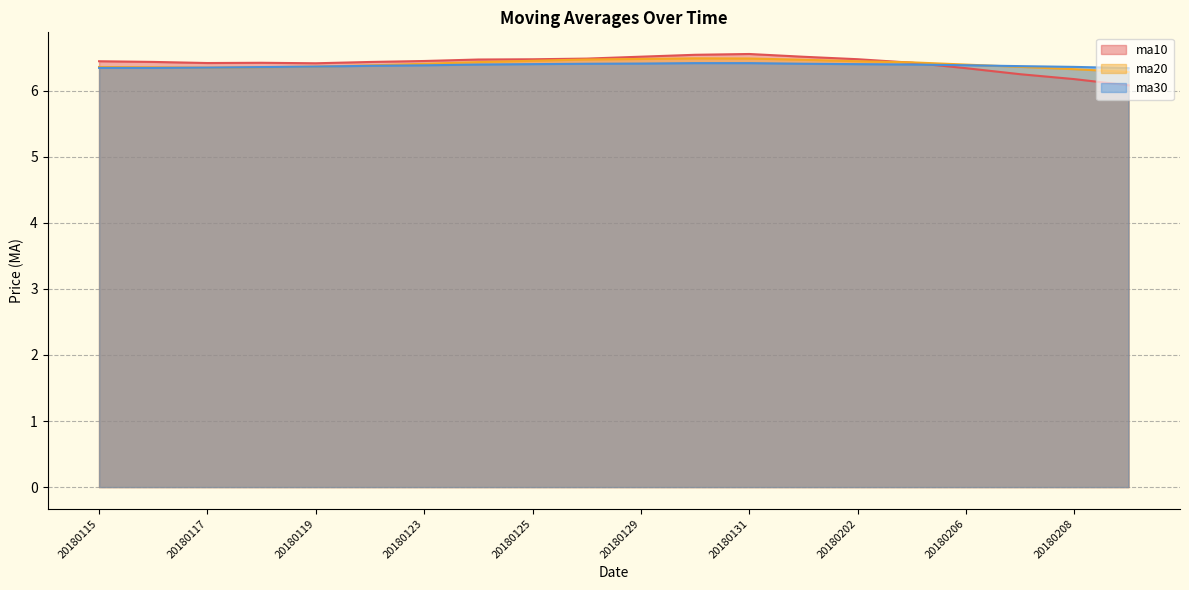

The ma20 series shows 2.1 at 20180119. True or false?

False